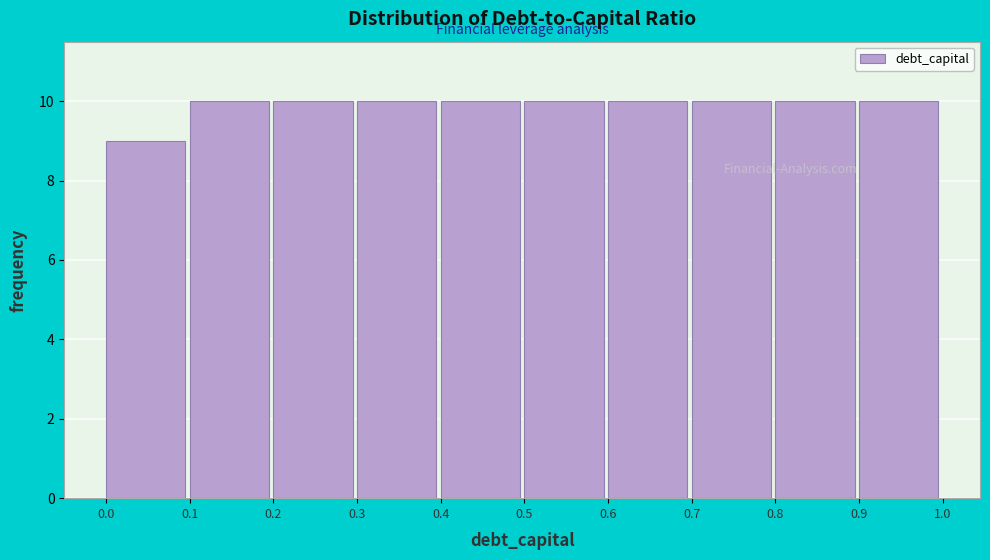

How tall is the bar that spans 0.8 to 0.9 on the x-axis? The values are not printed on the chart, so give them approximately, as read against the axis.

10